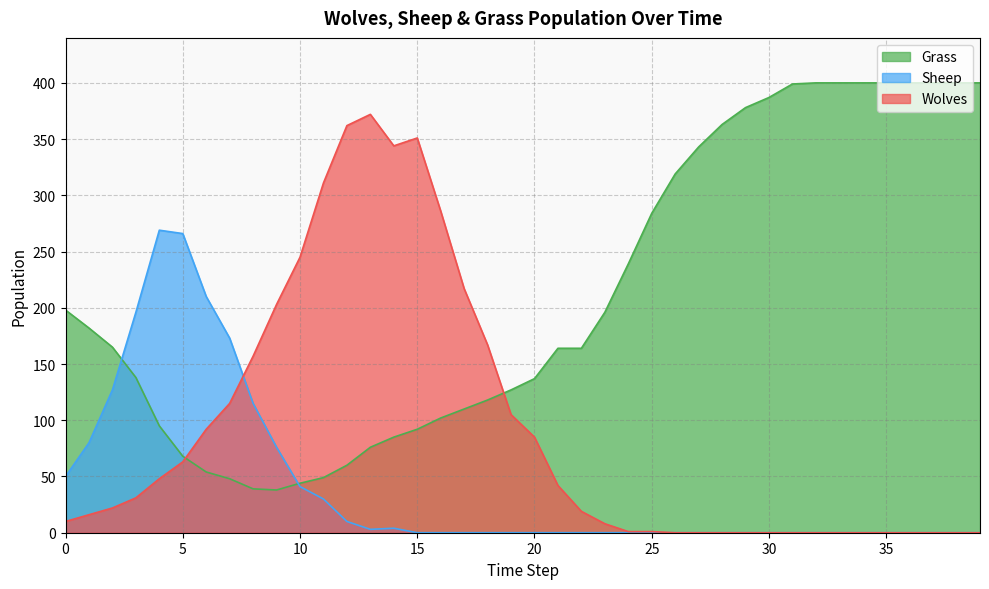

True or false: Sheep and Grass intersect in this chart.

True